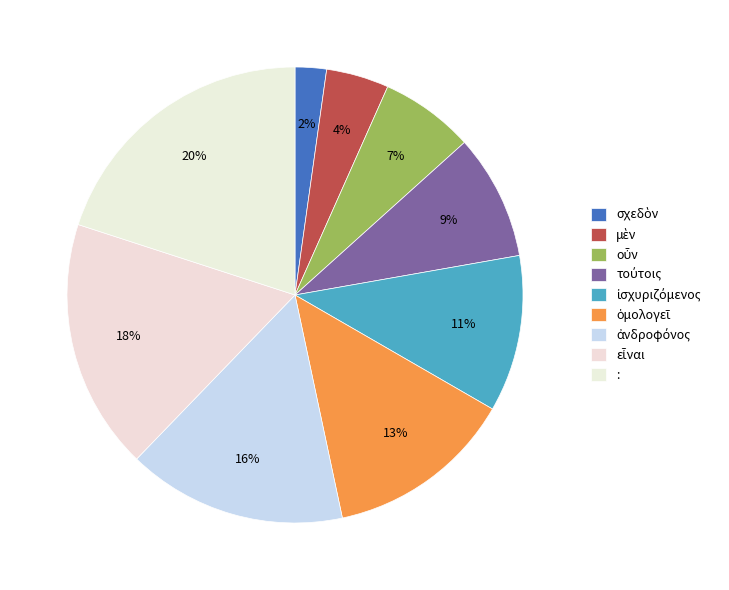

What is the largest slice in the pie chart?

: